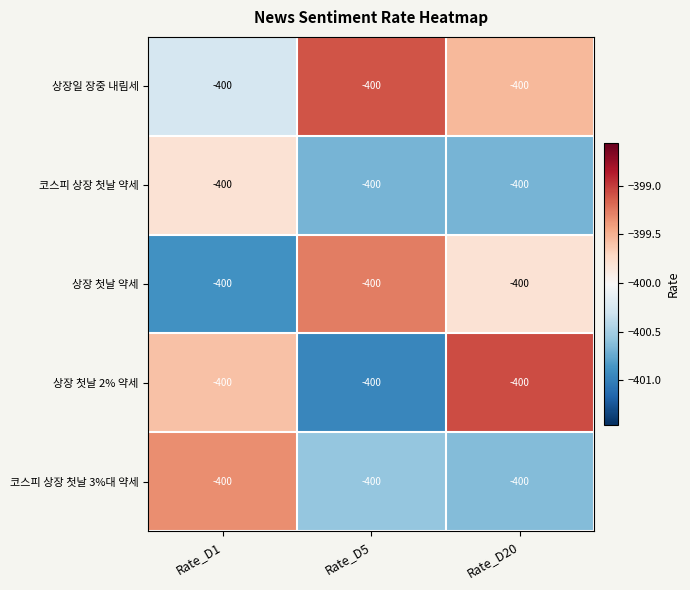

How many data points does each series have?

3